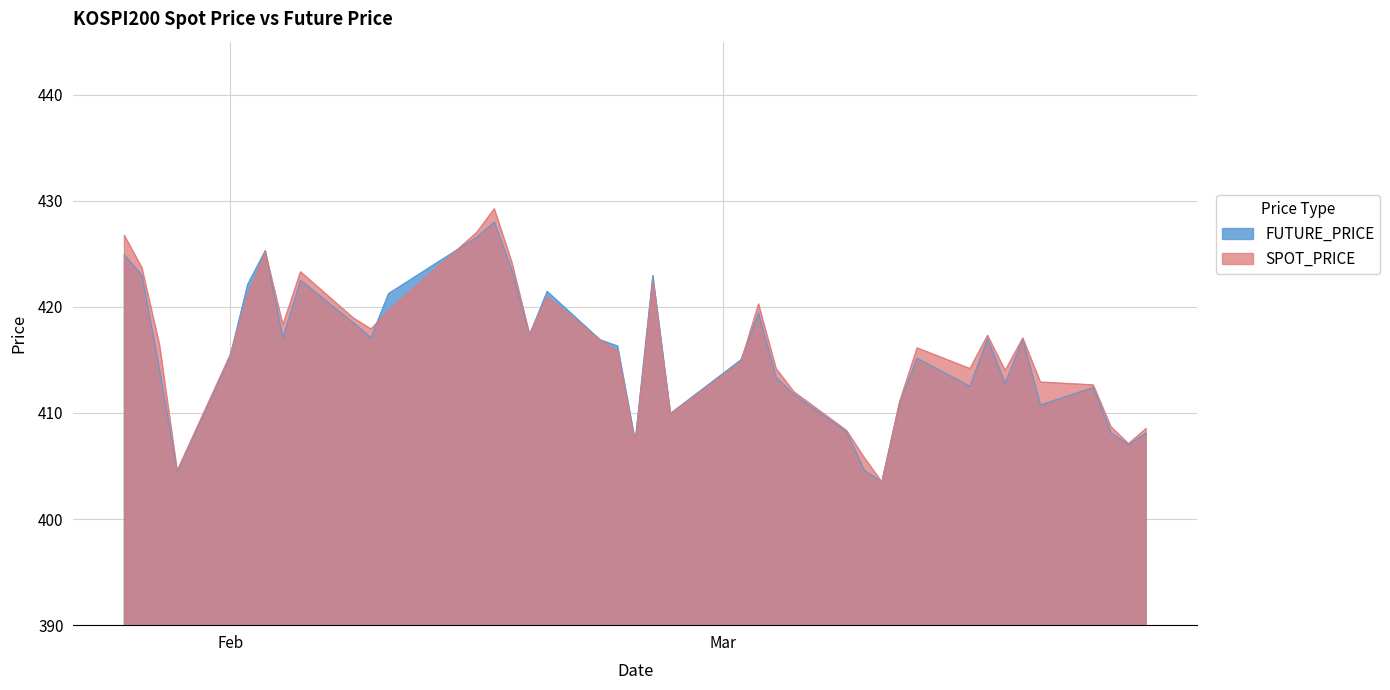

How many categories are shown in the chart?

40